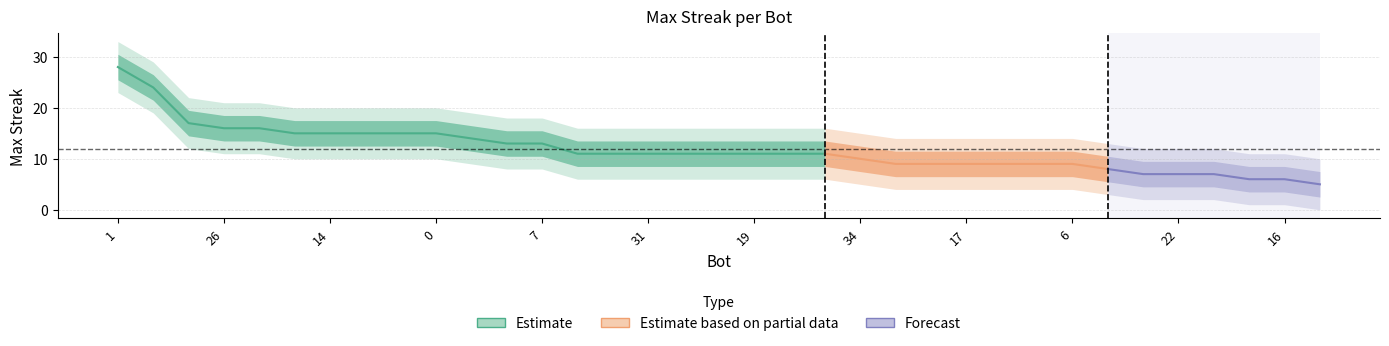

What is the greatest value displayed?

28